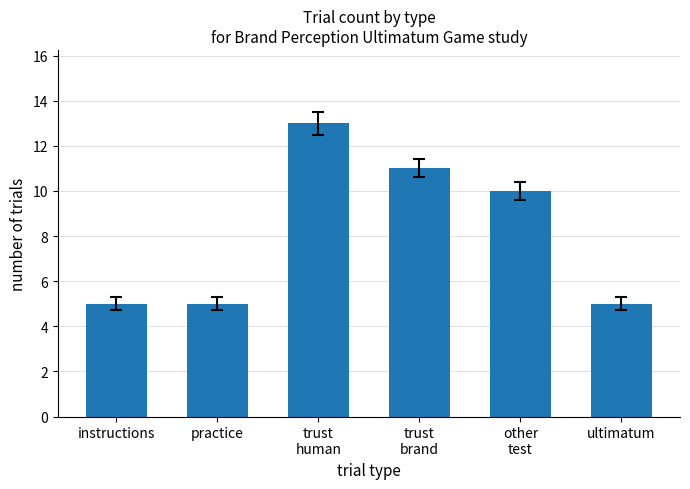

What is the label of the 1st bar from the left?

instructions